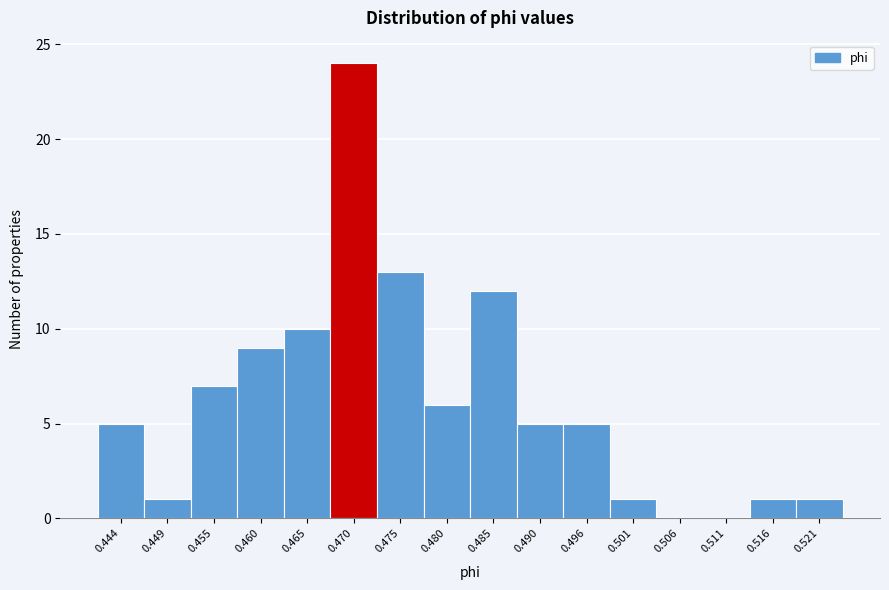

Reading left to right, transcribe all the data shown in this chart.

0.444=5	0.449=1	0.455=7	0.460=9	0.465=10	0.470=24	0.475=13	0.480=6	0.485=12	0.490=5	0.496=5	0.501=1	0.506=0	0.511=0	0.516=1	0.521=1